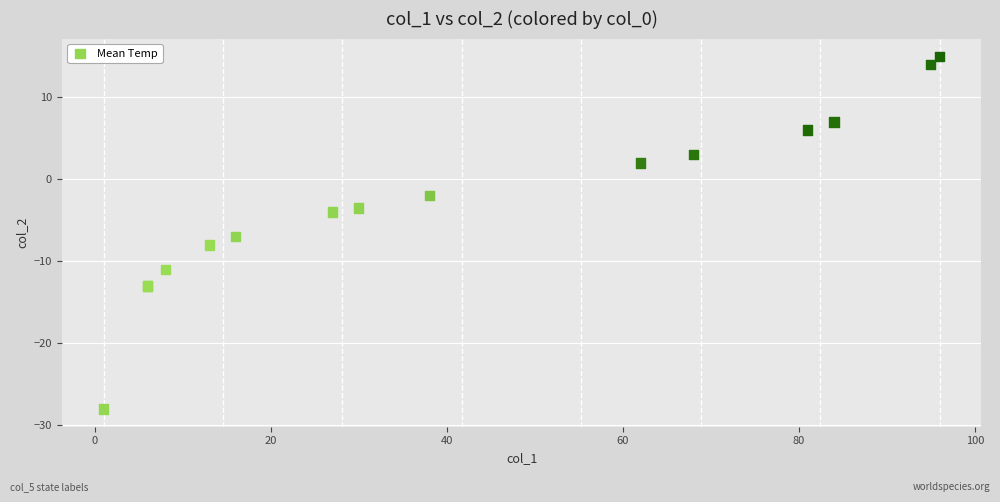

What Y value in the scatter plot is closest to -6?

-7.0